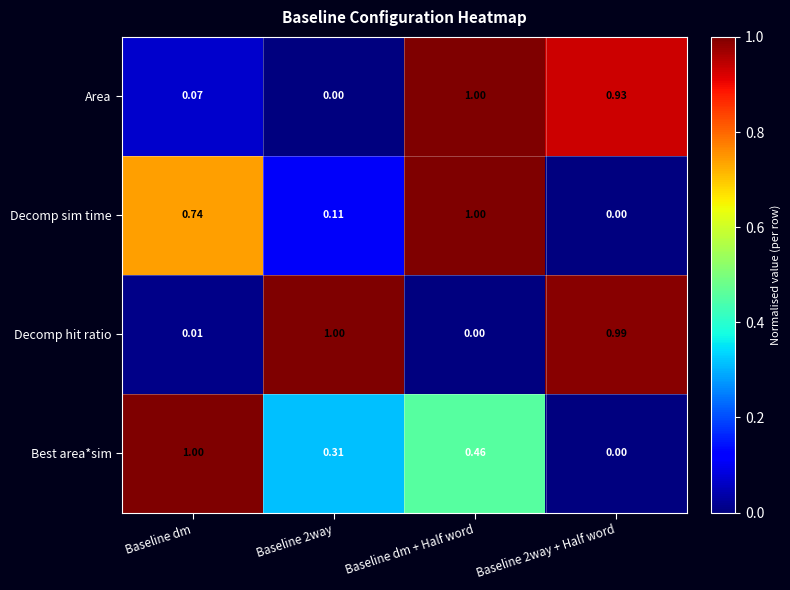

Which category has the highest value in the Best area*sim series?

Baseline dm